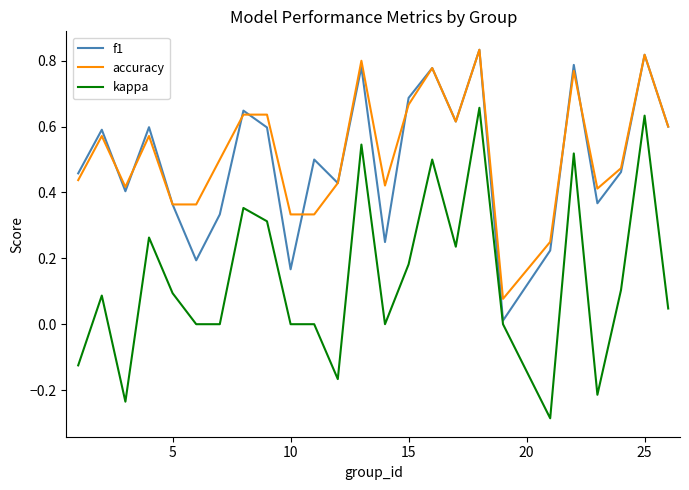

Does the chart have visible grid lines?

No